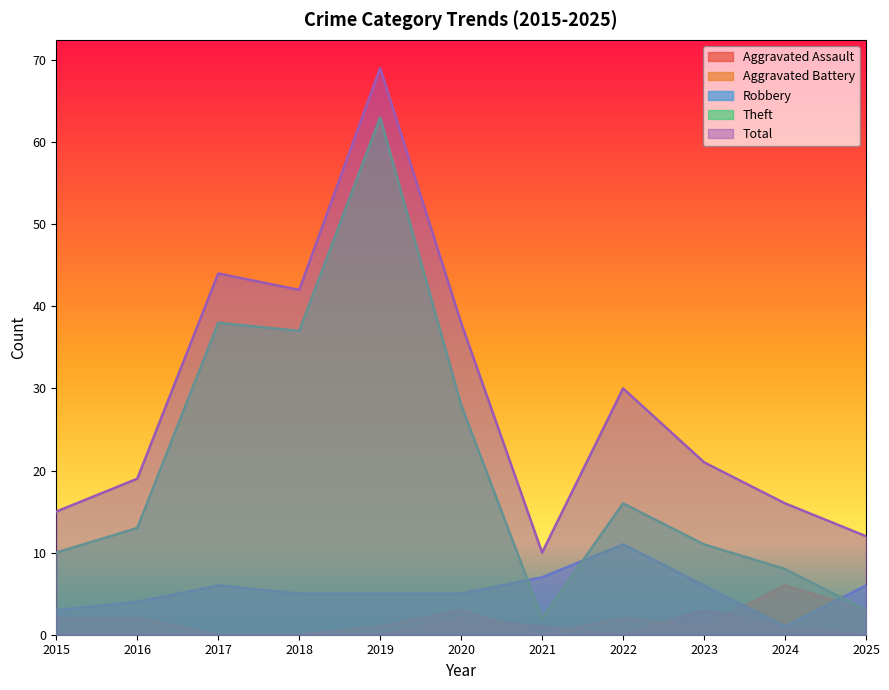

Between 2017 and 2018, which series saw the biggest shift?

Total